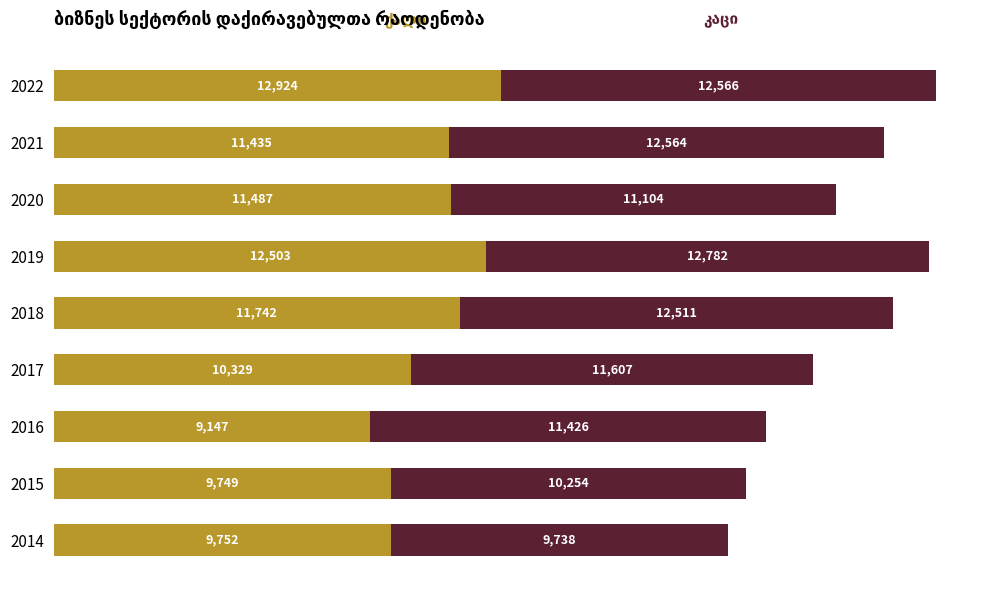

At which category is the sum across all series the highest?

2022